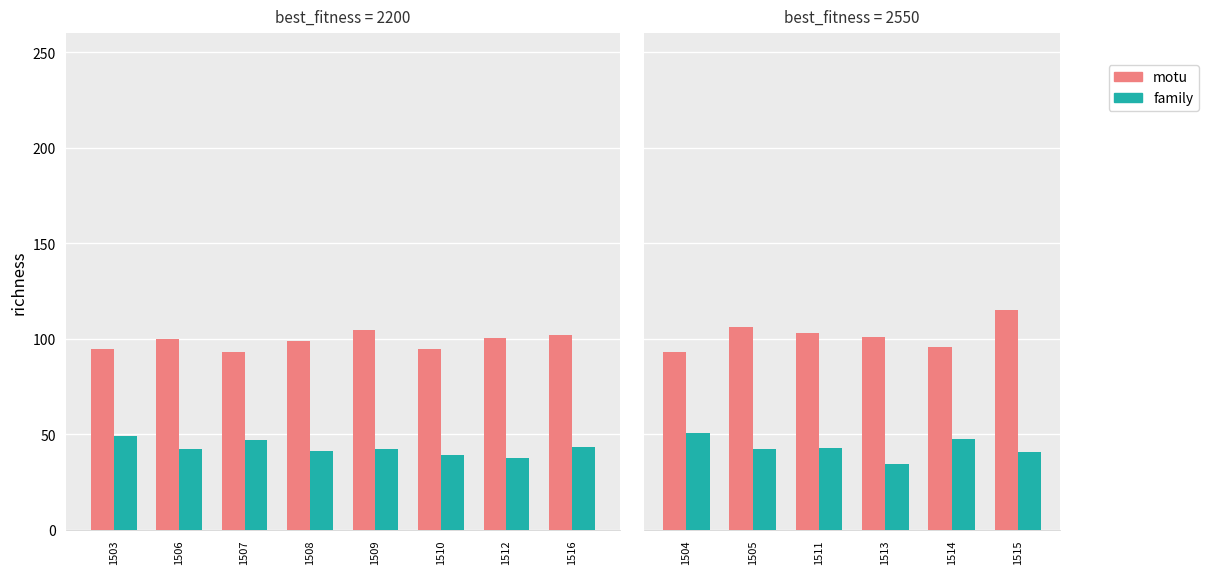

What is the minimum value shown in the chart?

34.5